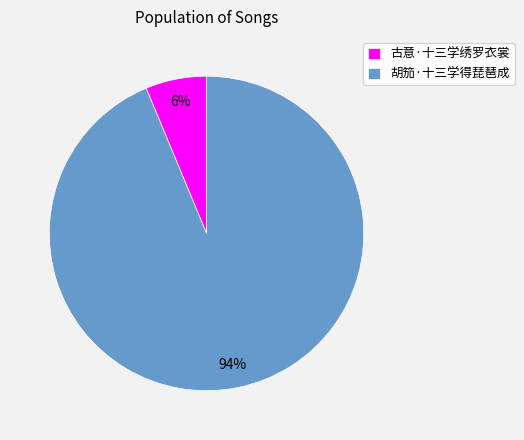

Is it true that 古意·十三学绣罗衣裳 is 6% of the pie?

True